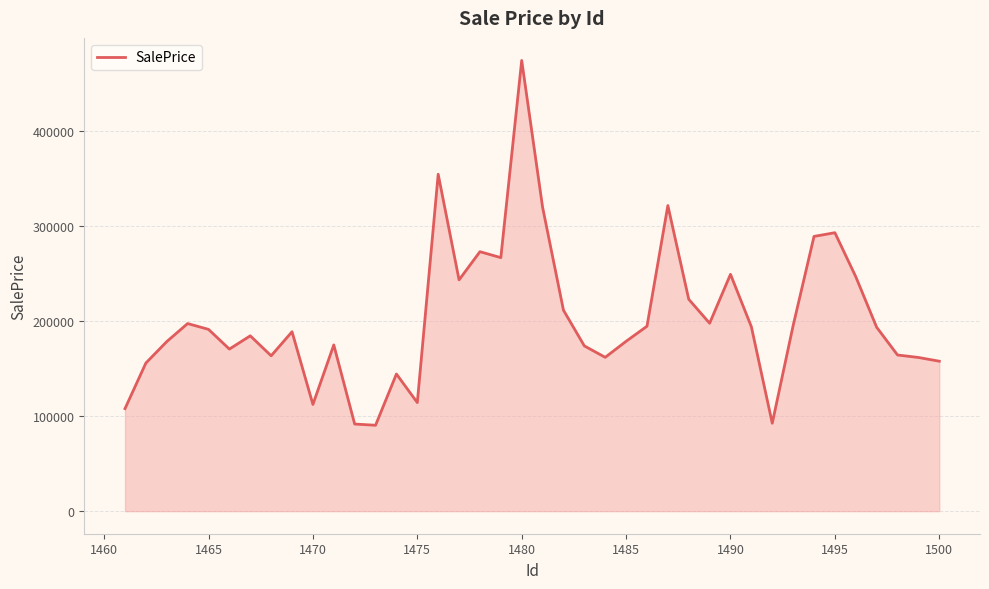

What is the minimum value shown in the chart?

90457.6